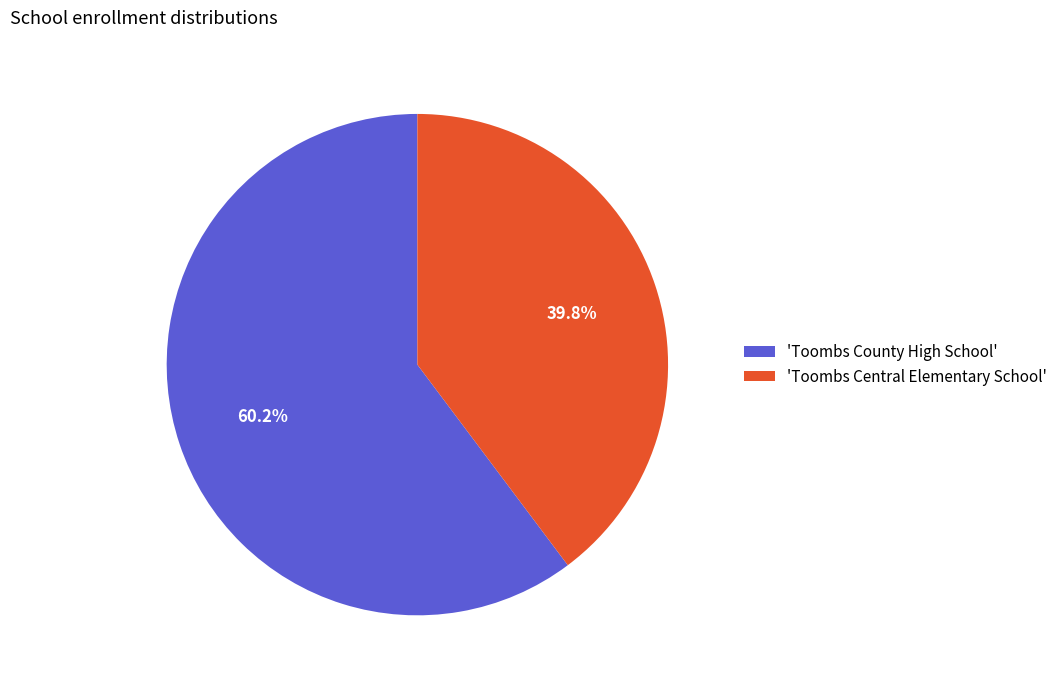

Which has a higher value, 'Toombs Central Elementary School' or 'Toombs County High School'?

'Toombs County High School'